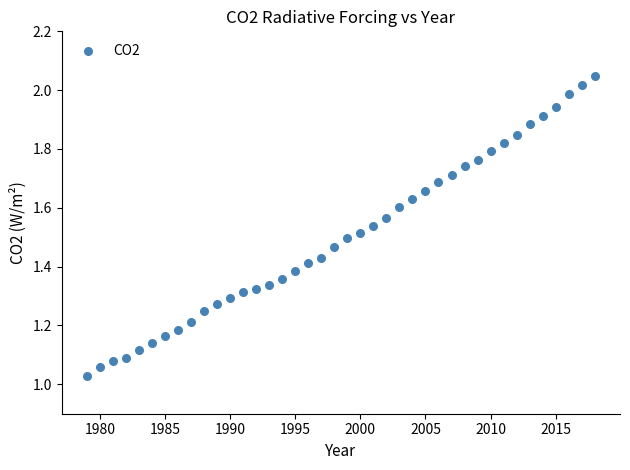

What is the range of X values (max minus min)?

39.0